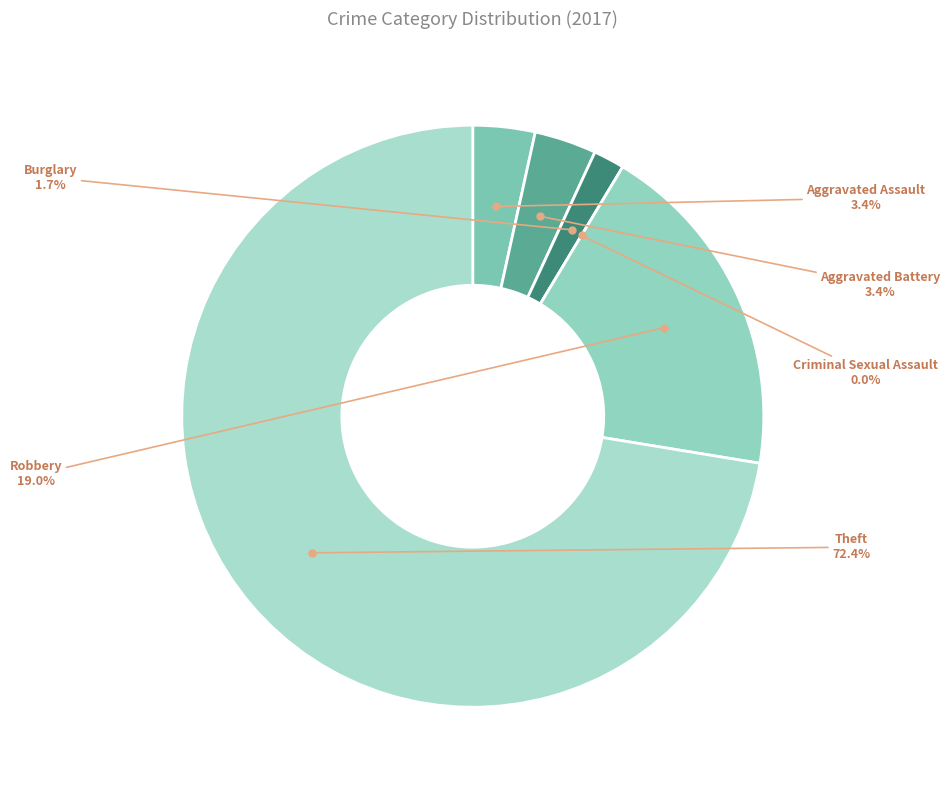

How many slices are in this pie chart?

6